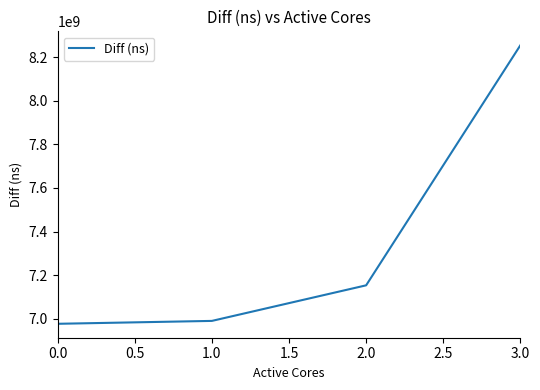

Count the number of data series in this chart.

1